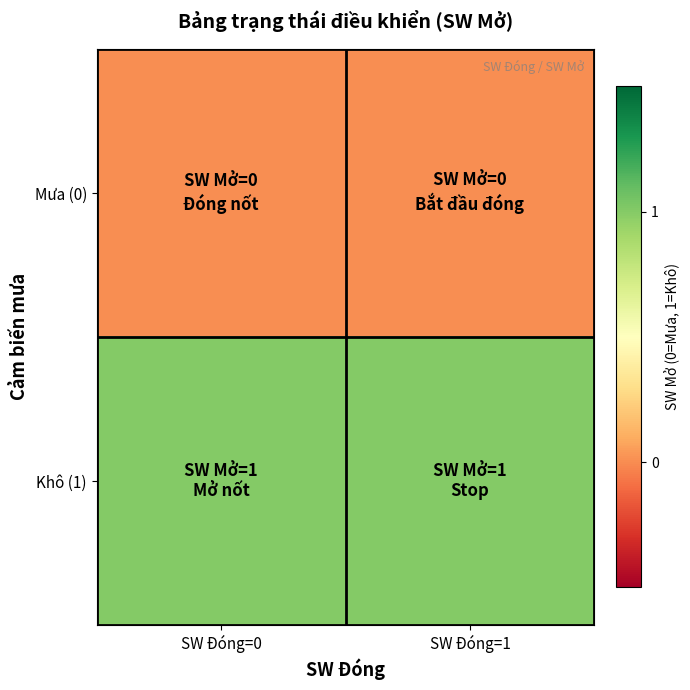

Between SW Đóng=1 and SW Đóng=0, which is larger?

SW Đóng=1